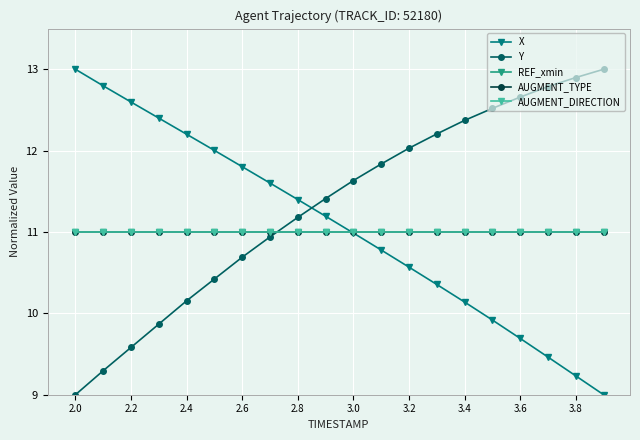

True or false: REF_xmin has more than 2 points higher than both neighbors.

False